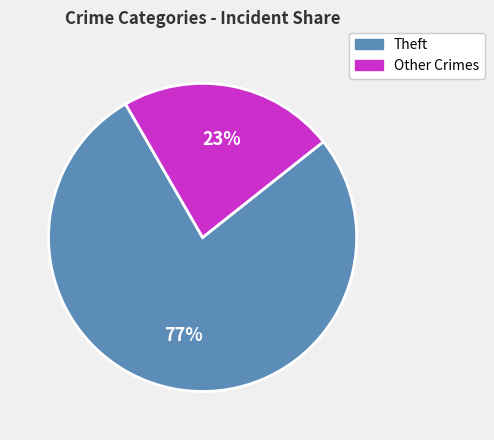

Between Theft and Other Crimes, which is larger?

Theft